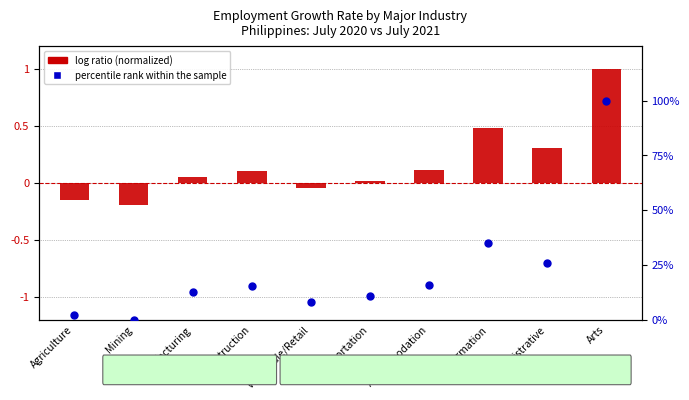

Which series contains the lowest Y value?

log ratio